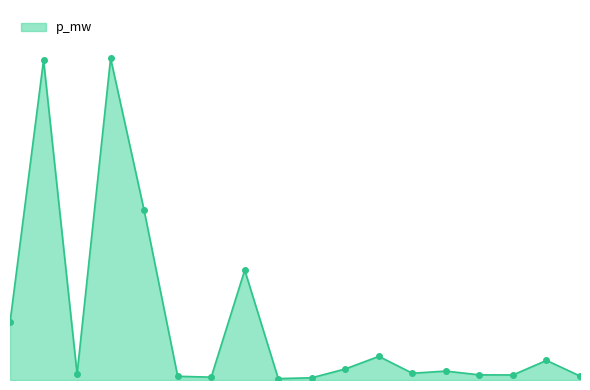

Reading left to right, list all the values displayed in this chart.

0.0	0.1	0.0	0.1	0.1	0.0	0.0	0.0	0.0	0.0	0.0	0.0	0.0	0.0	0.0	0.0	0.0	0.0